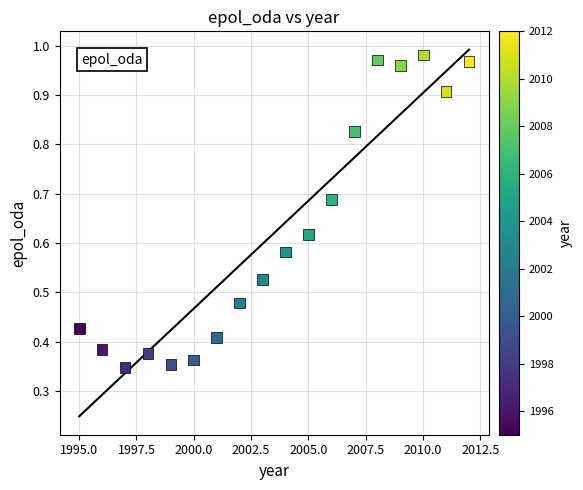

What is the range of X values (max minus min)?

17.0